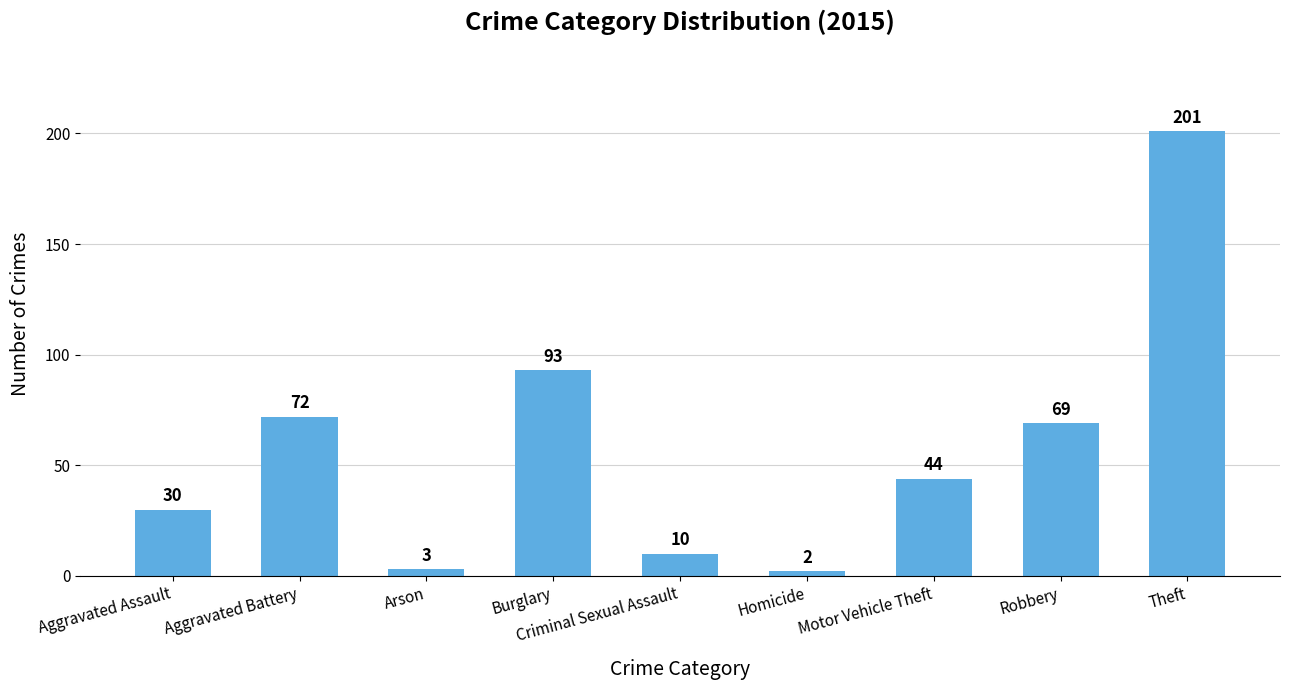

What position from the left is Aggravated Battery?

2